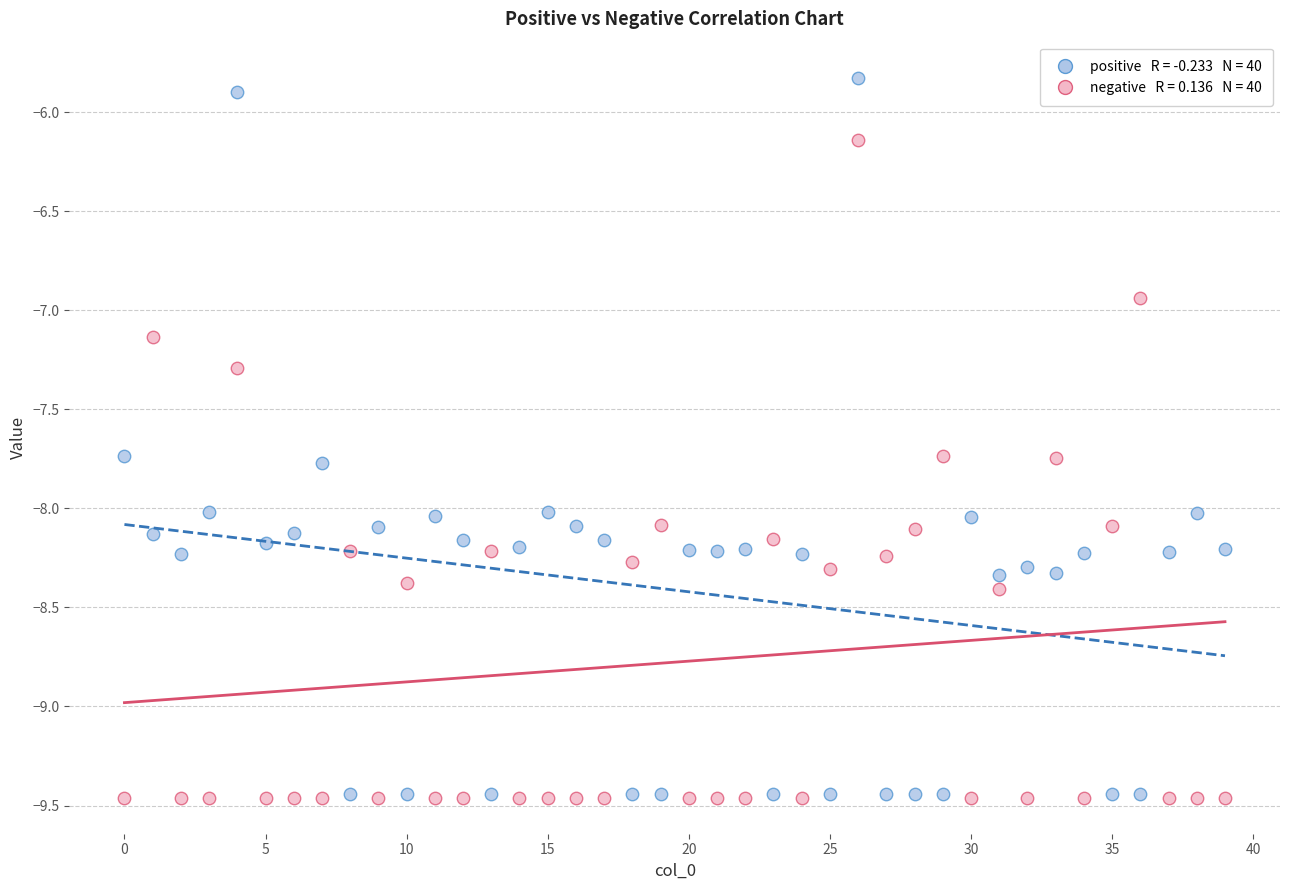

Across all series, what Y value is closest to -7?

-6.9